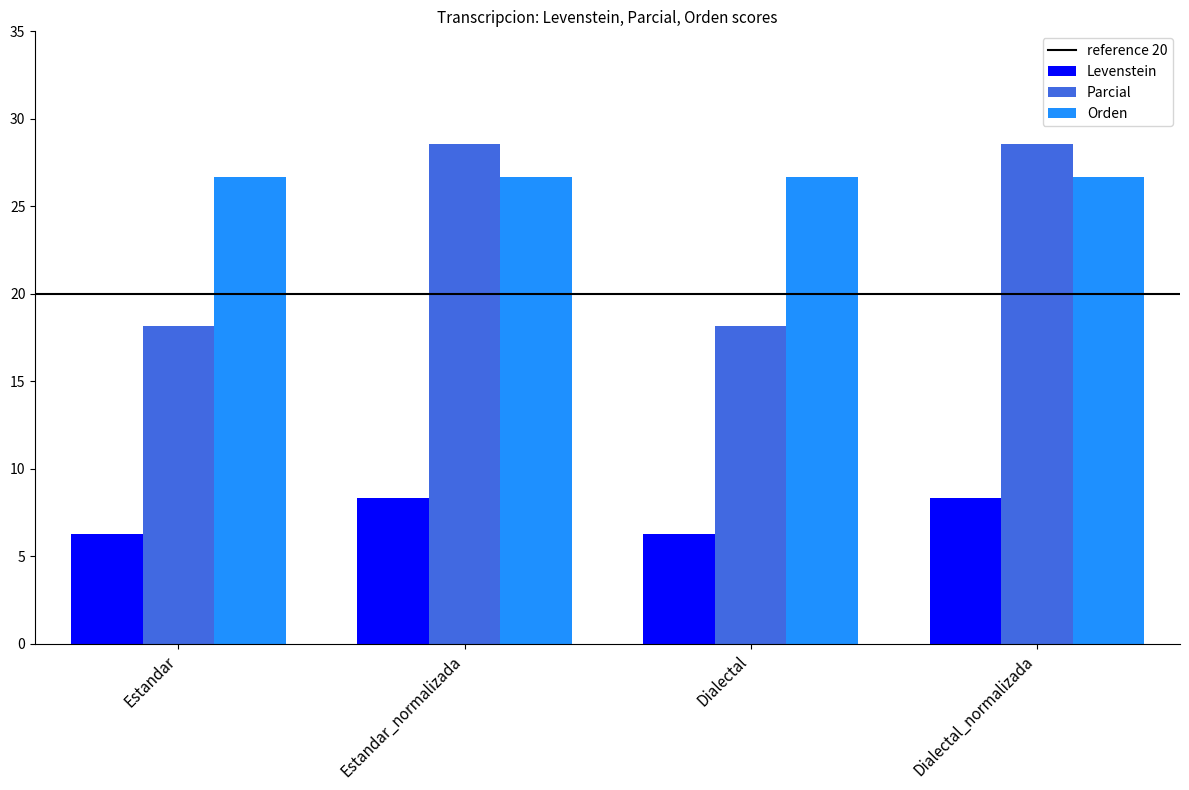

What is the total value across all series at Estandar_normalizada?

63.6